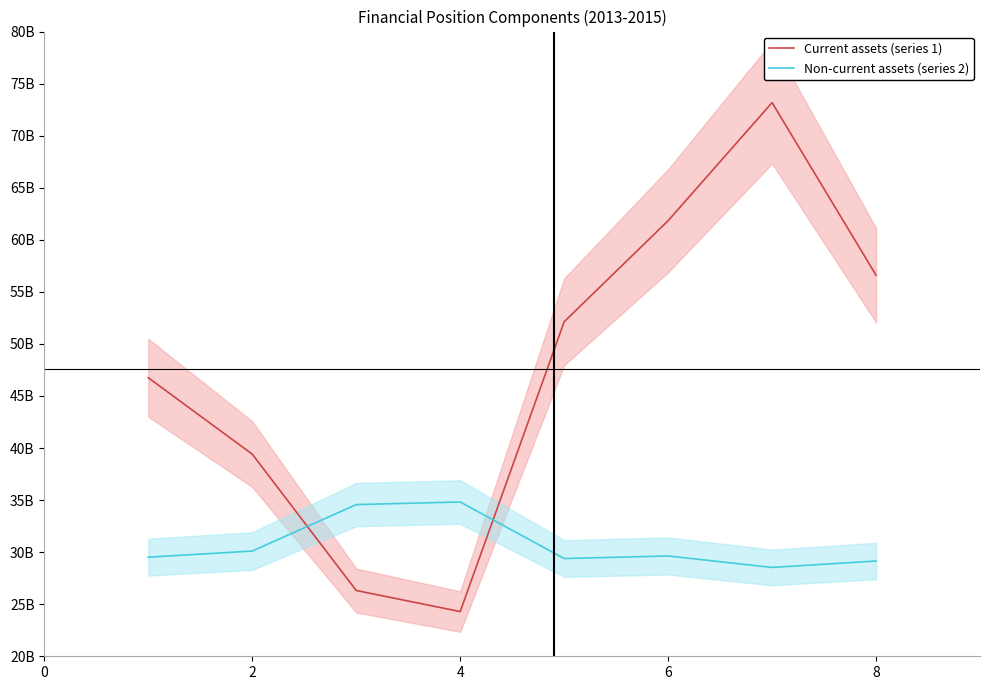

What is the value of the Current assets (series 1) point at the 5th from the left?

52.1